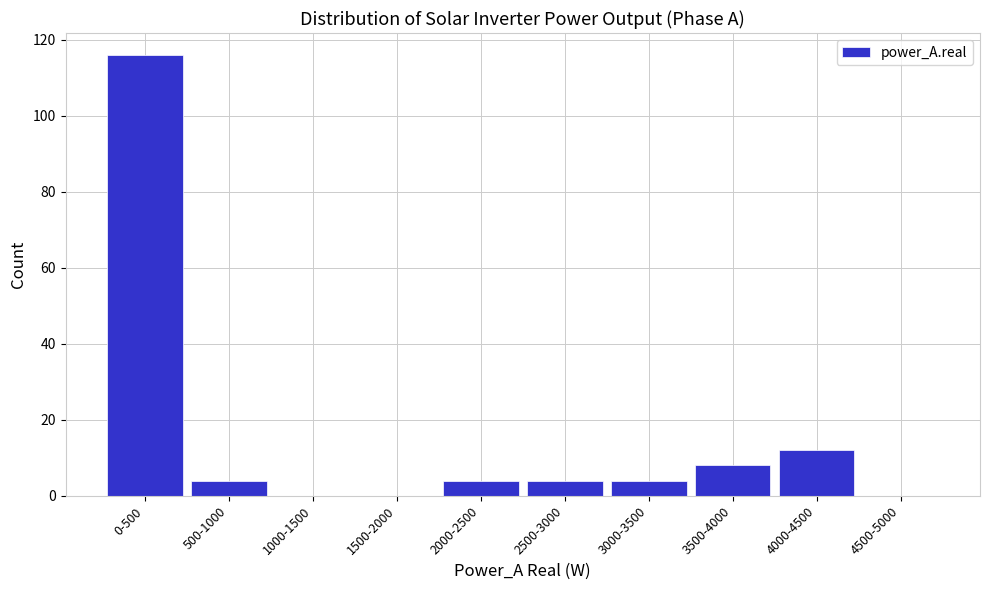

What is the maximum value shown in the chart?

116